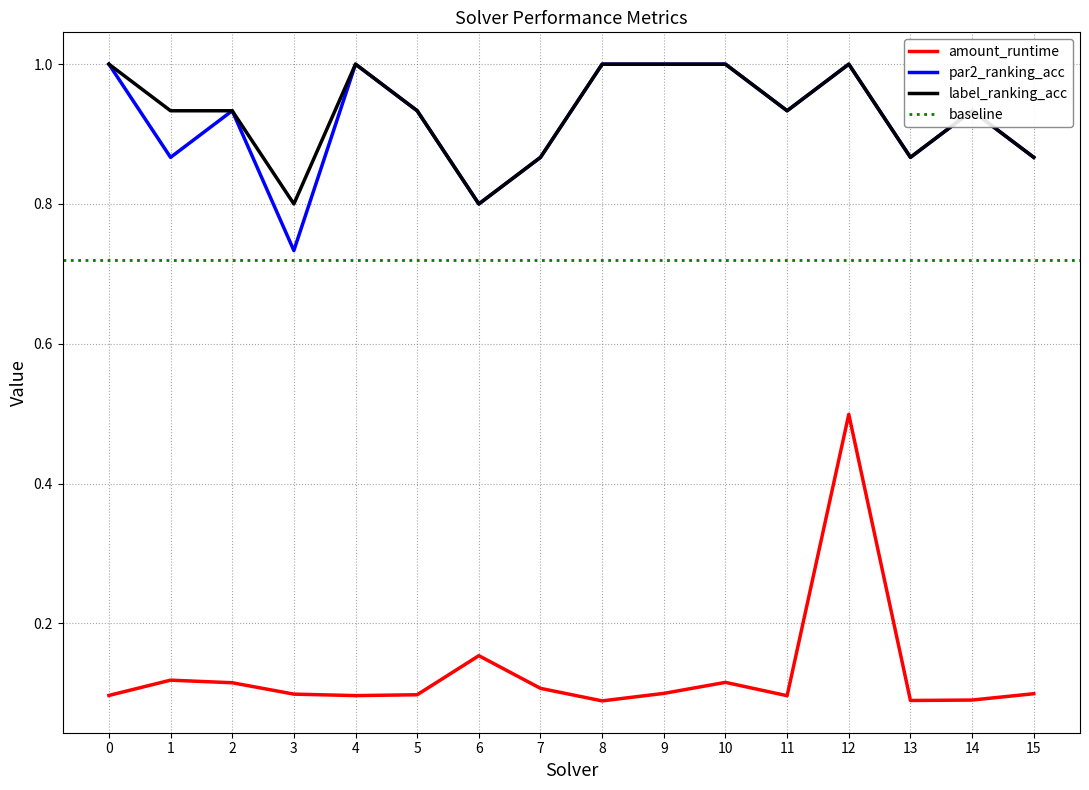

What is the difference between the second highest and second lowest values in the label_ranking_acc series?

0.2